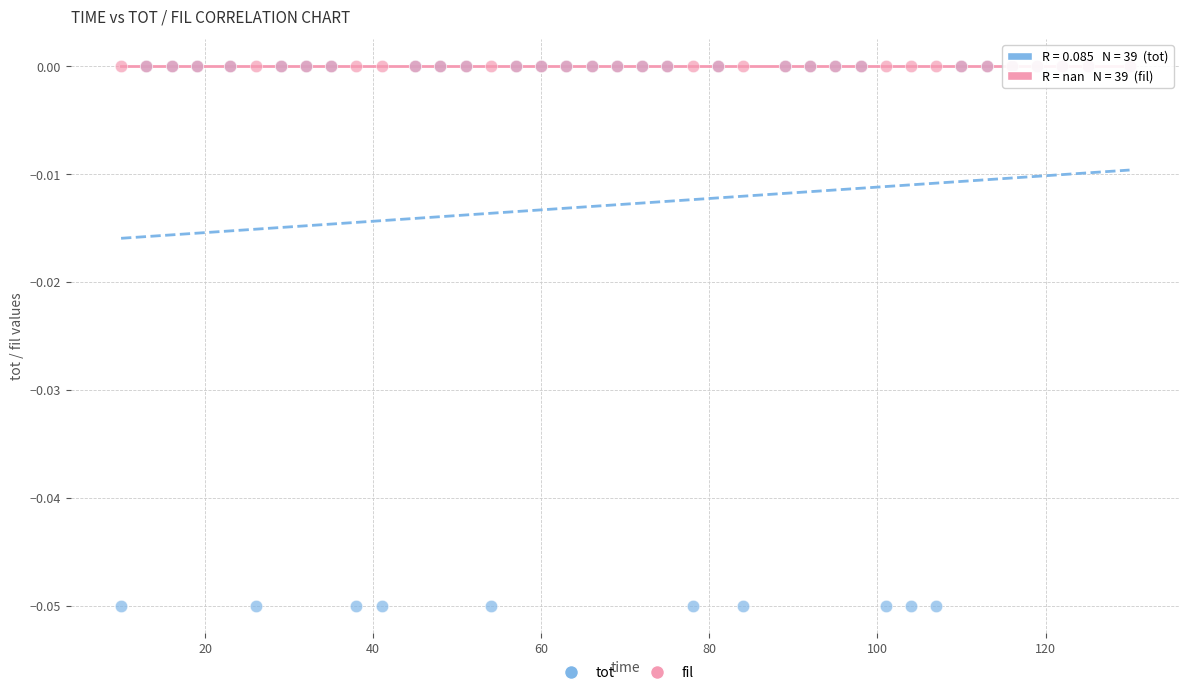

What are all the series names shown in the legend?

tot, fil